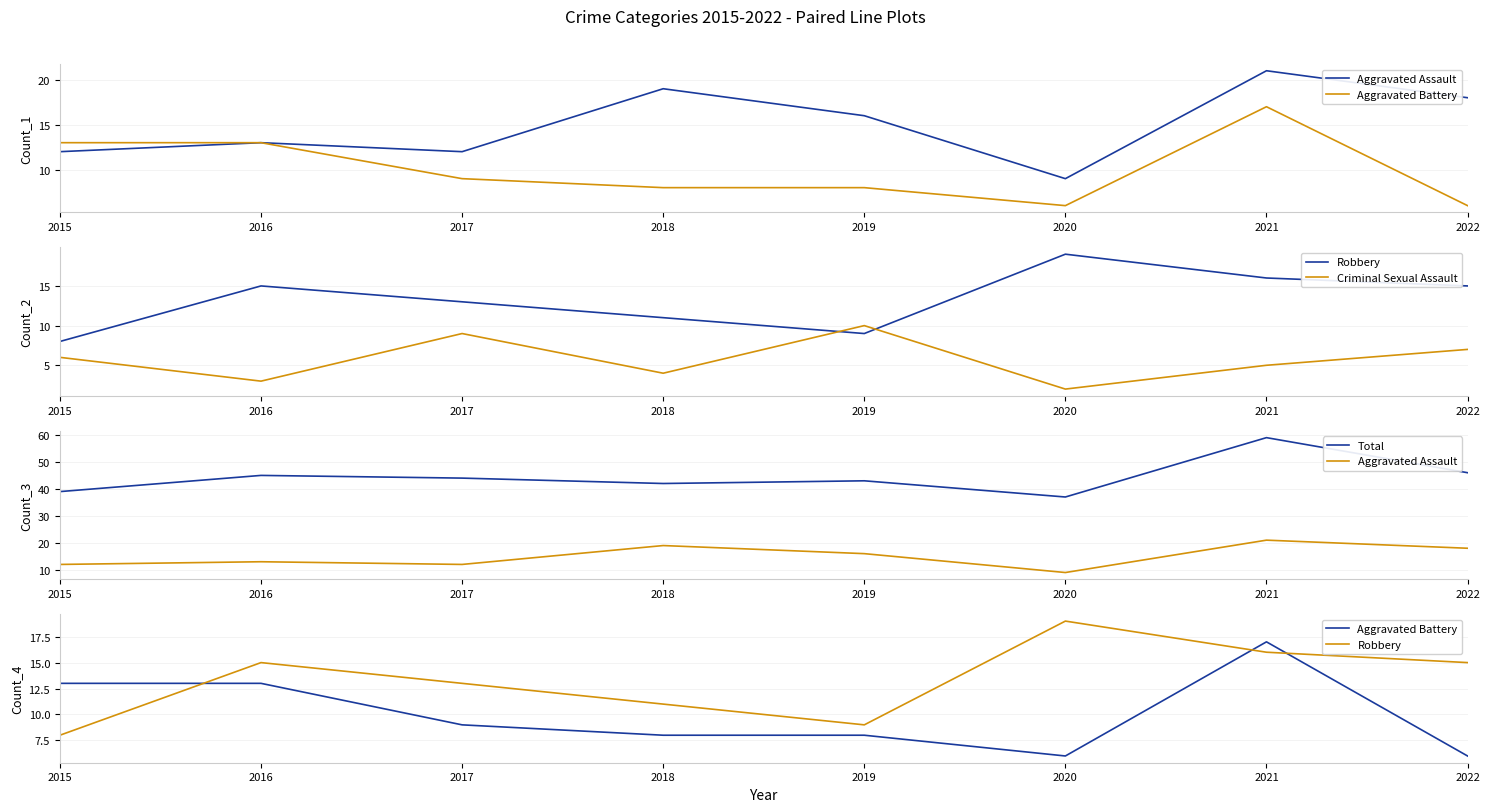

Reading left to right, list all the values displayed in this chart.

Aggravated Assault: 12	13	12	19	16	9	21	18
Aggravated Battery: 13	13	9	8	8	6	17	6
Robbery: 8	15	13	11	9	19	16	15
Criminal Sexual Assault: 6	3	9	4	10	2	5	7
Total: 39	45	44	42	43	37	59	46